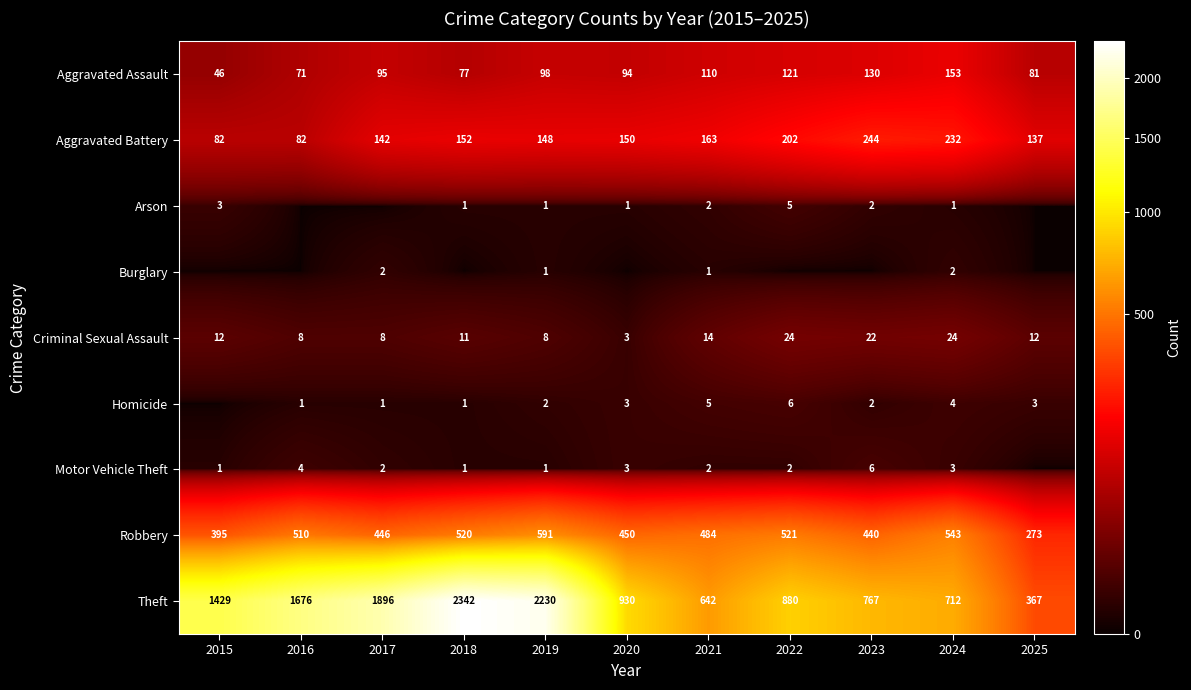

The value of Criminal Sexual Assault at 2018 is 11. True or false?

True